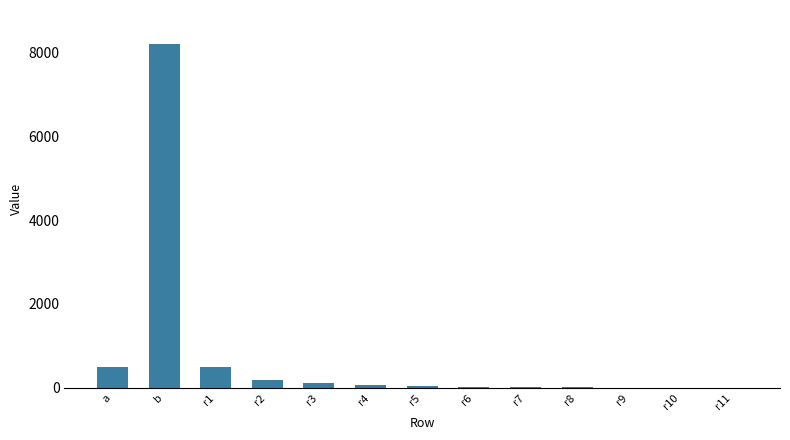

Between a and r3, which is larger?

a